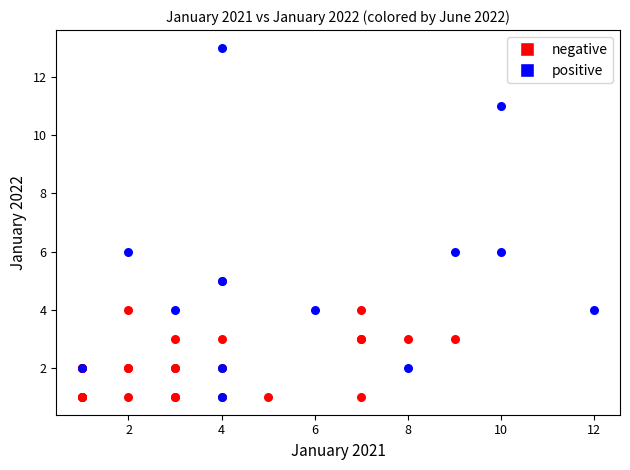

Which series reaches the maximum Y coordinate?

positive